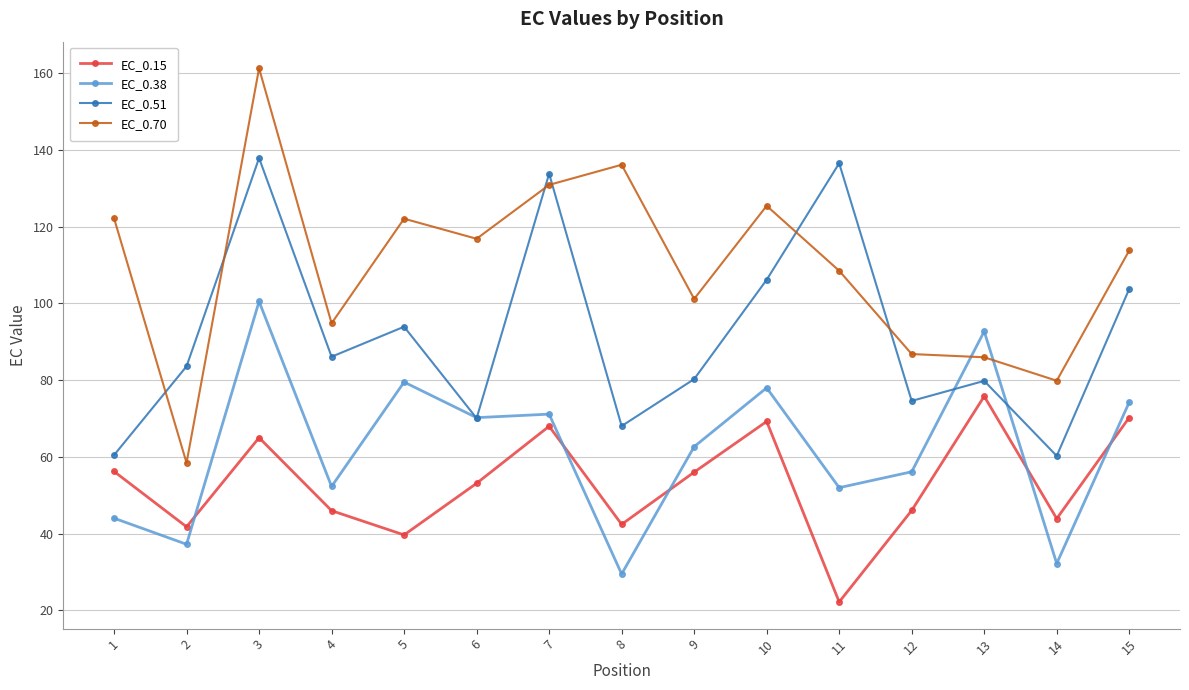

What is the lowest value of the EC_0.38 series?

29.5